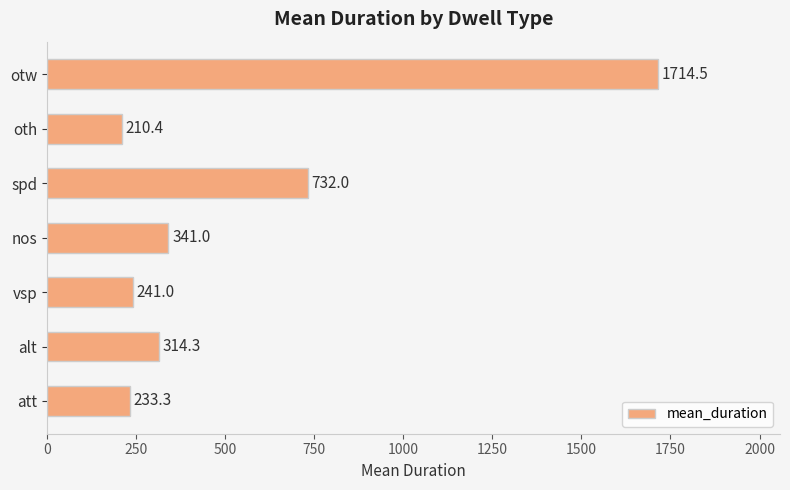

At which category does the chart reach its minimum across all series?

oth